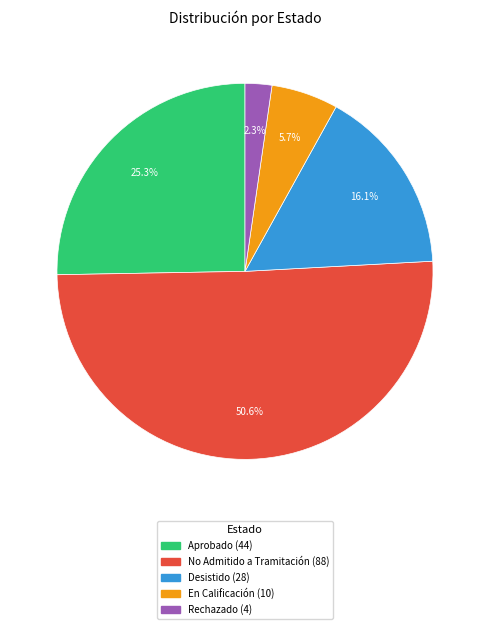

Approximately how many times larger is the value at Aprobado compared to Rechazado?

11.0